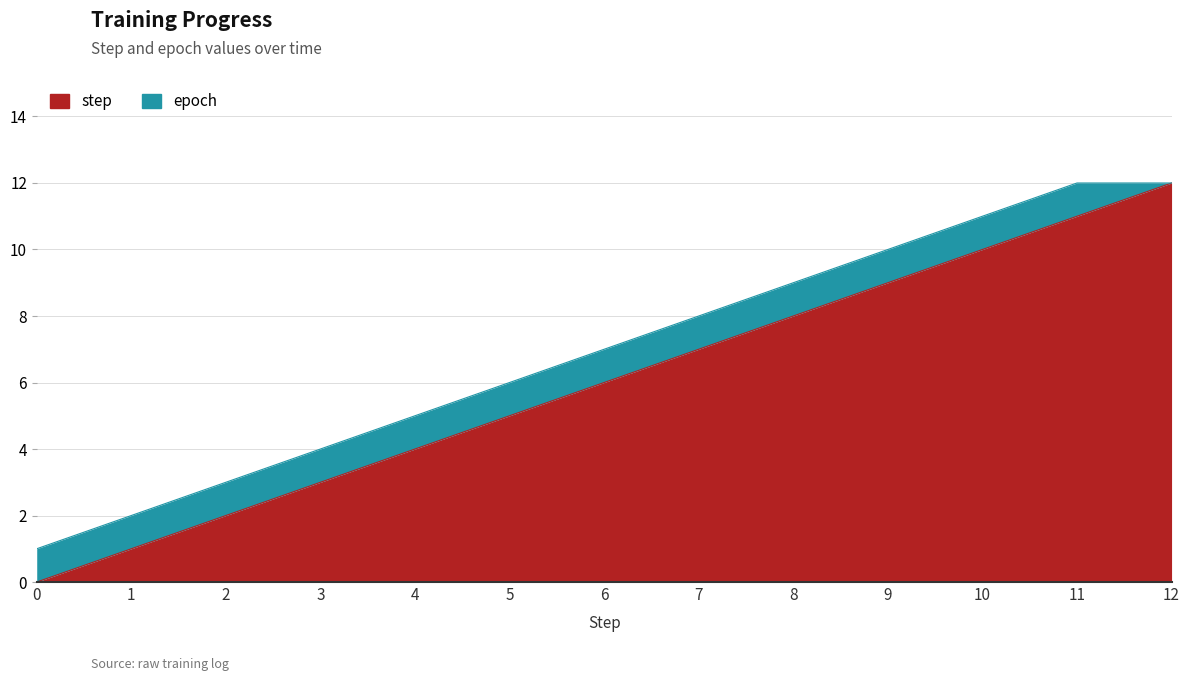

What are all the series names shown in the legend?

step, epoch